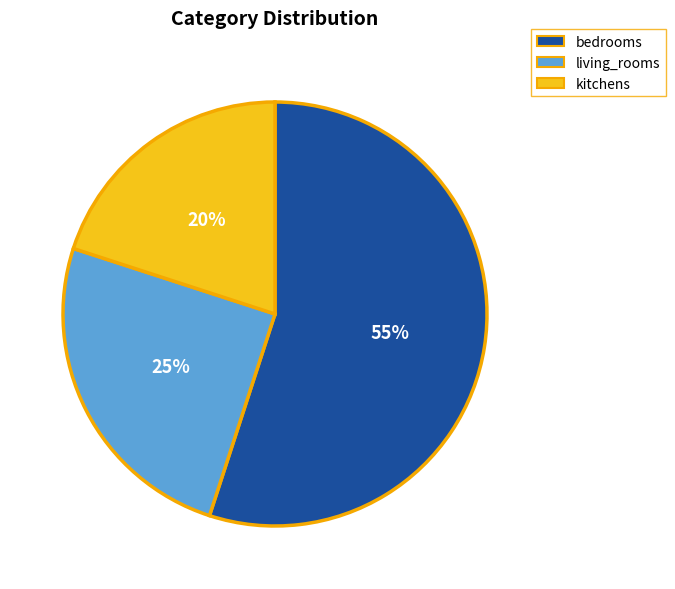

Does any single category account for the majority?

Yes